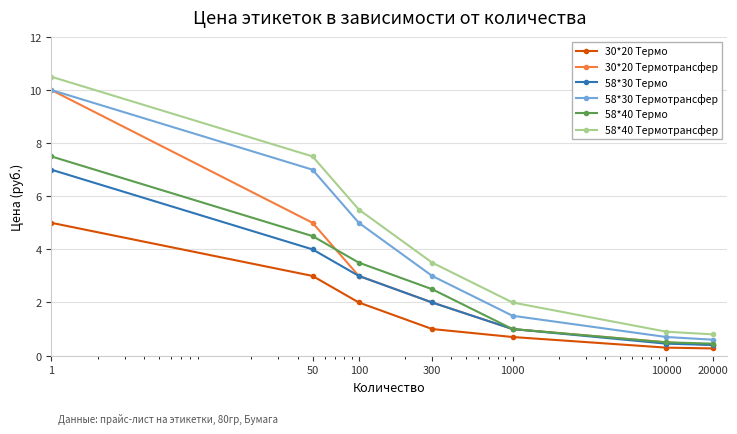

Which series has the widest spread of values?

58*40 Термотрансфер